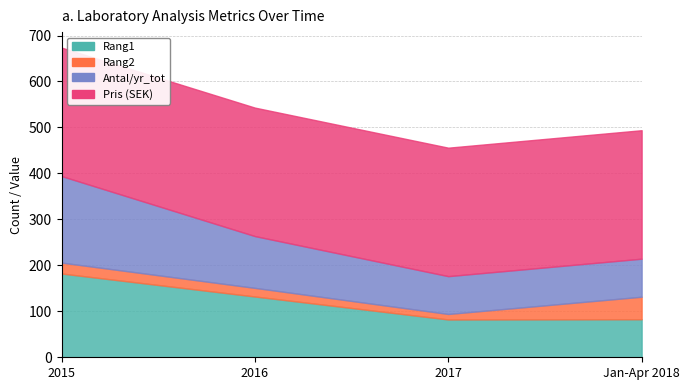

At which label is Pris (SEK) closest to 279?

2015